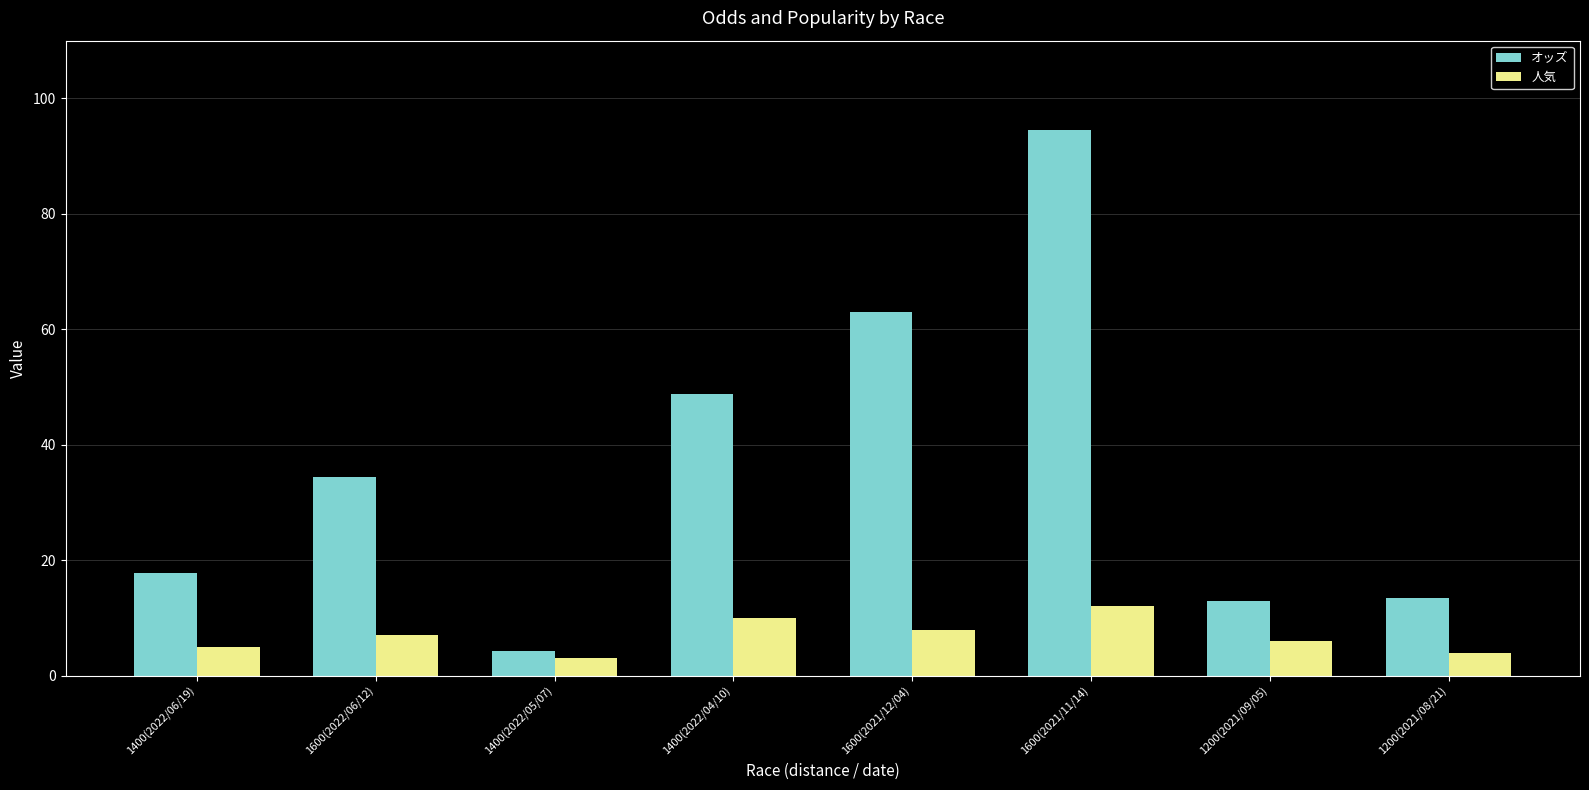

Are the bars horizontal?

No